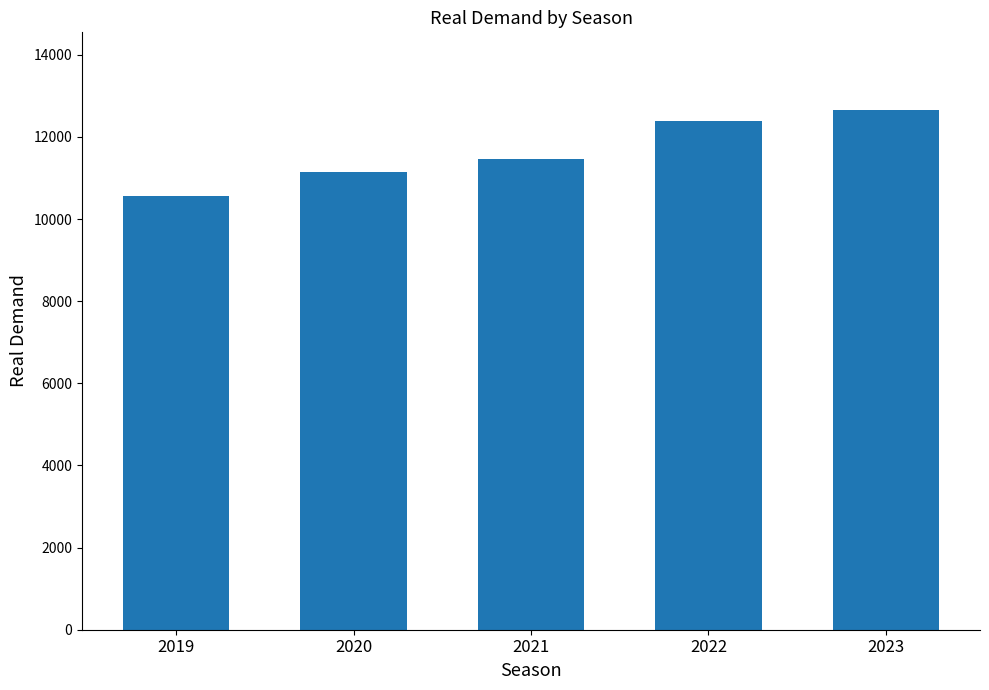

Reading left to right, extract all data points from this chart.

2019=10564	2020=11149	2021=11457	2022=12397	2023=12651